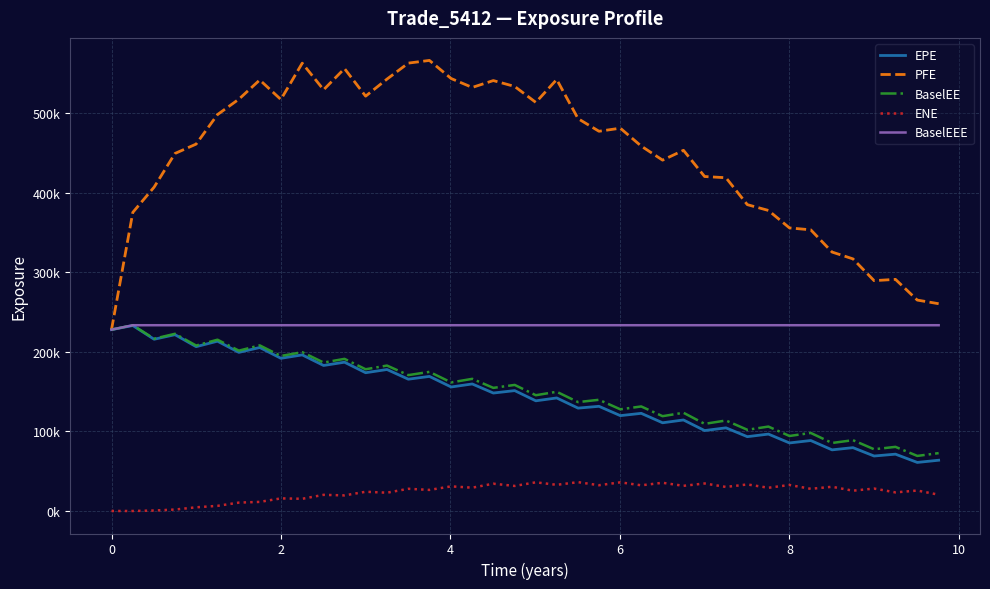

What are all the series names shown in the legend?

EPE, PFE, BaselEE, ENE, BaselEEE